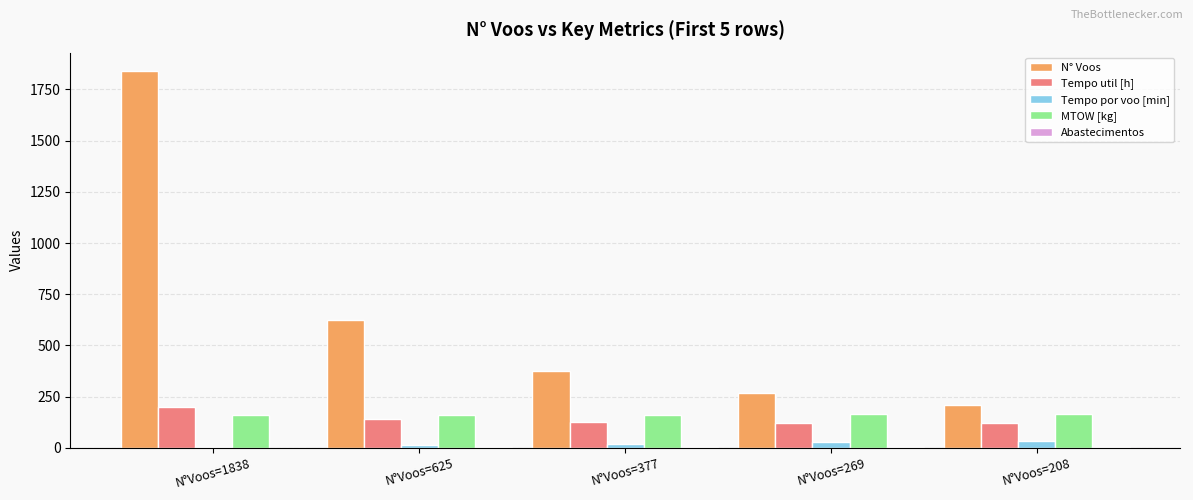

How many categories are shown in the chart?

5